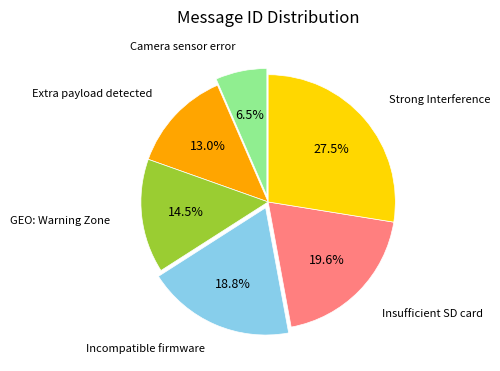

How many slices are in this pie chart?

6